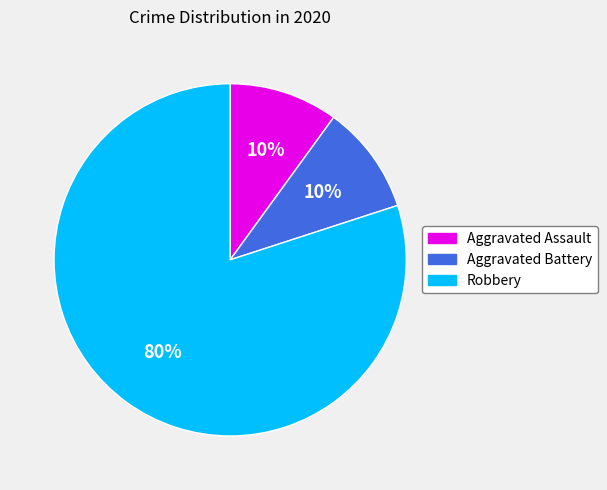

Is Aggravated Battery the majority of the pie?

No